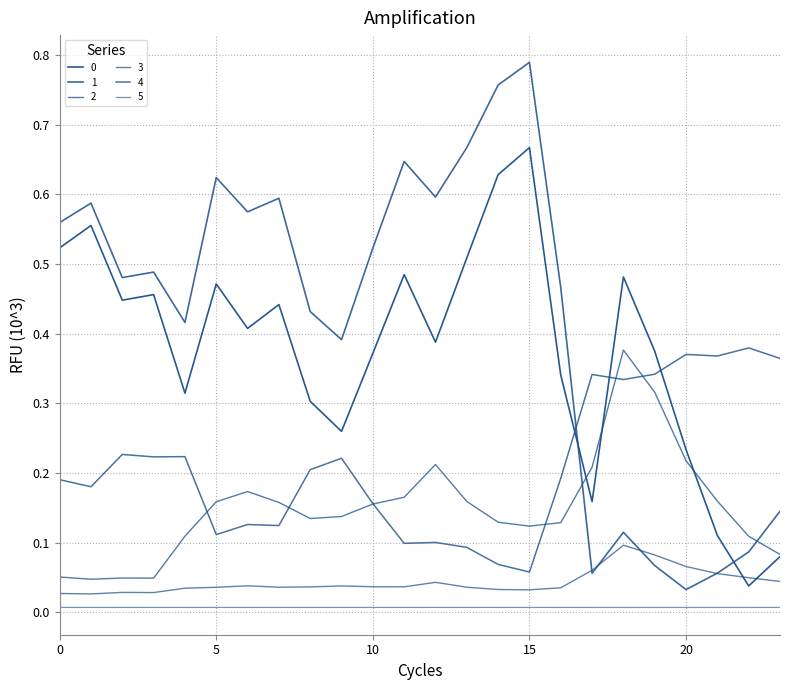

Does the chart have visible grid lines?

Yes